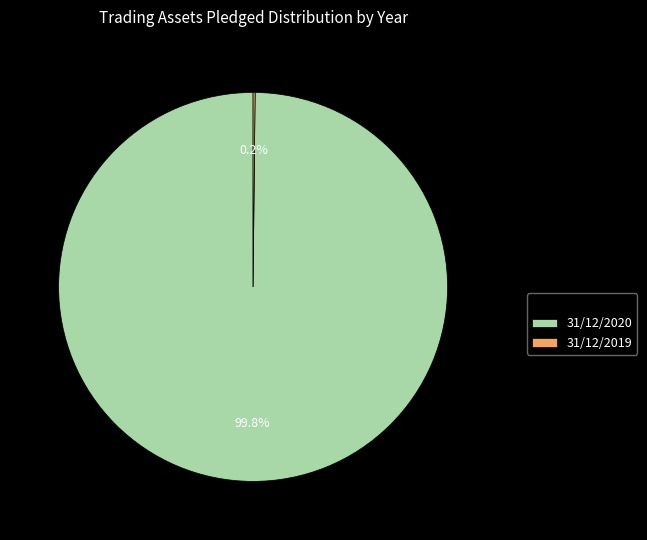

Which slice is the largest?

31/12/2020